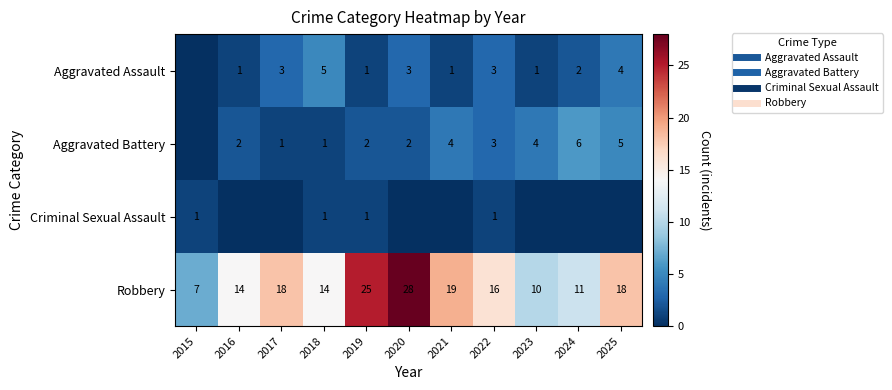

Which has a higher value, 2024 or 2021?

2024